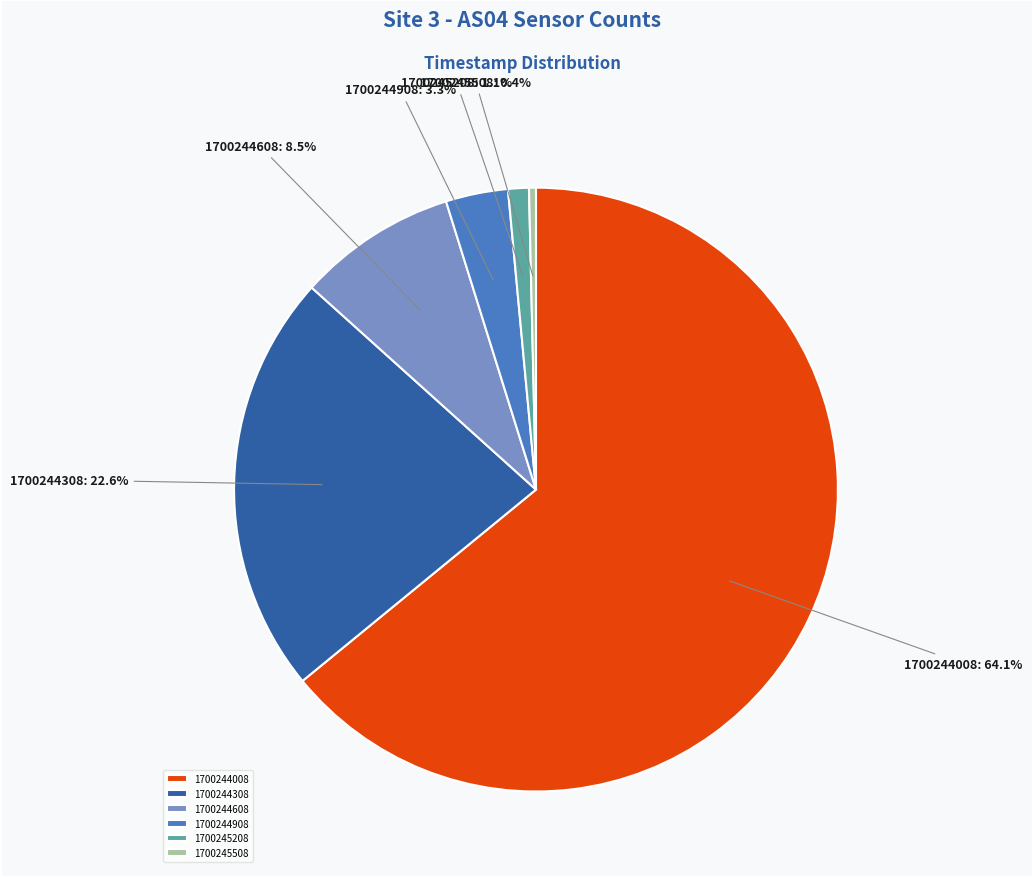

To the nearest percent, what is the difference between the 1700245208 and 1700244908 slice percentages?

2%